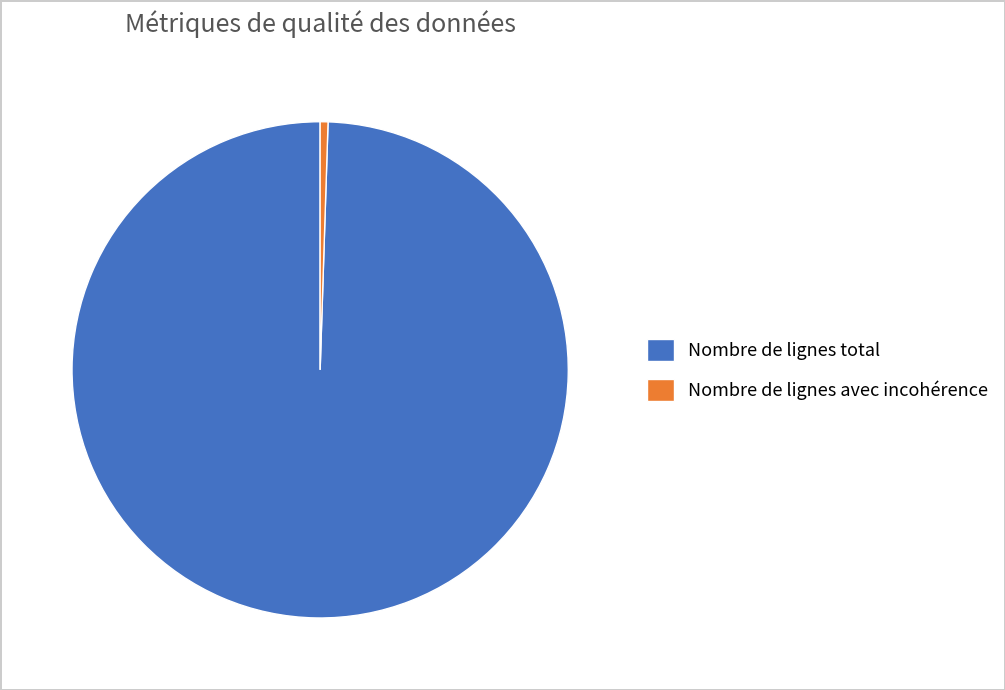

Which category has the biggest portion of the pie?

Nombre de lignes total